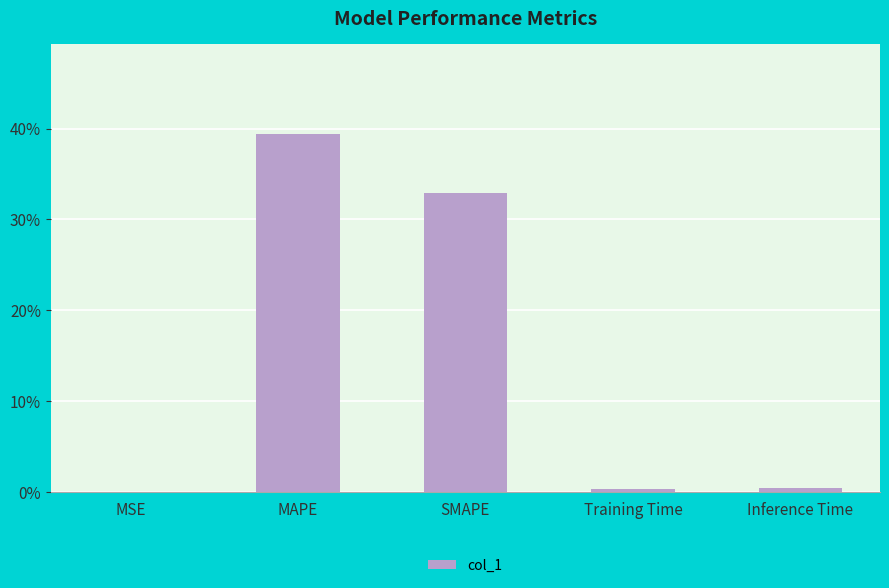

What is the average value?

14.6